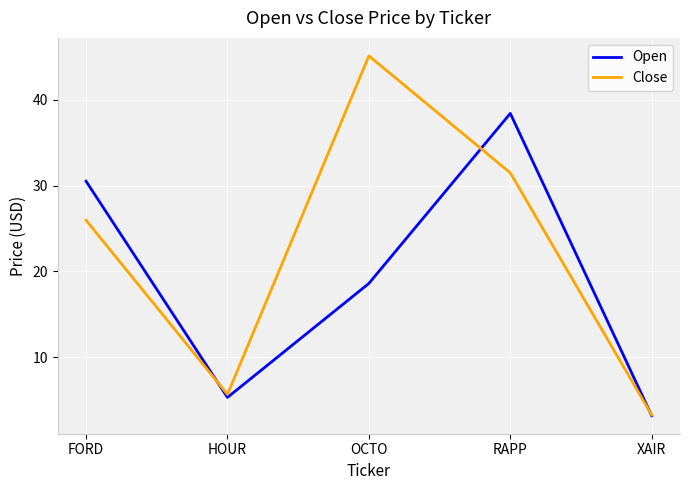

At which label is Close closest to 24?

FORD